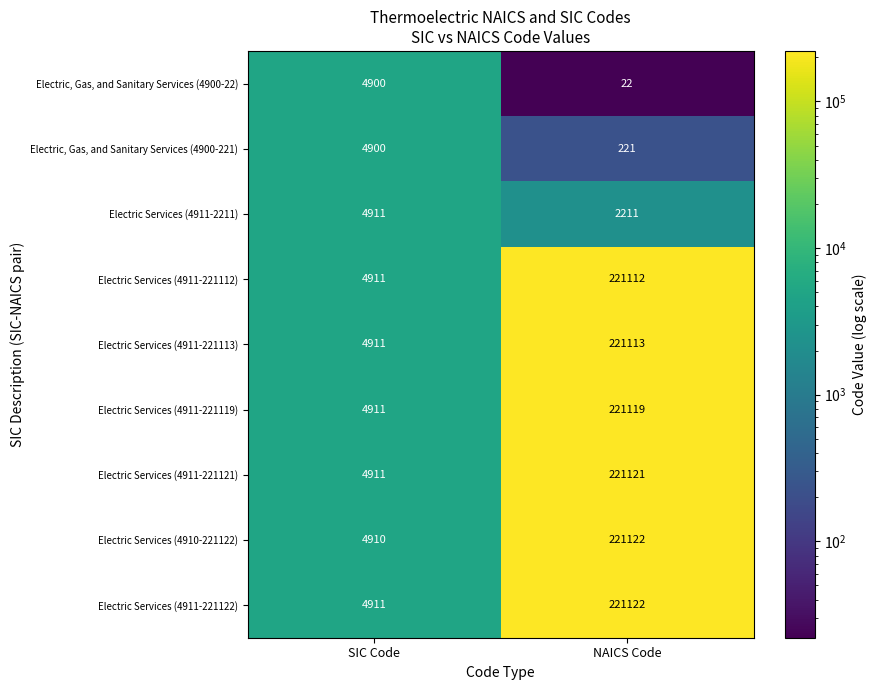

Which series has the widest spread of values?

Electric Services (4910-221122)